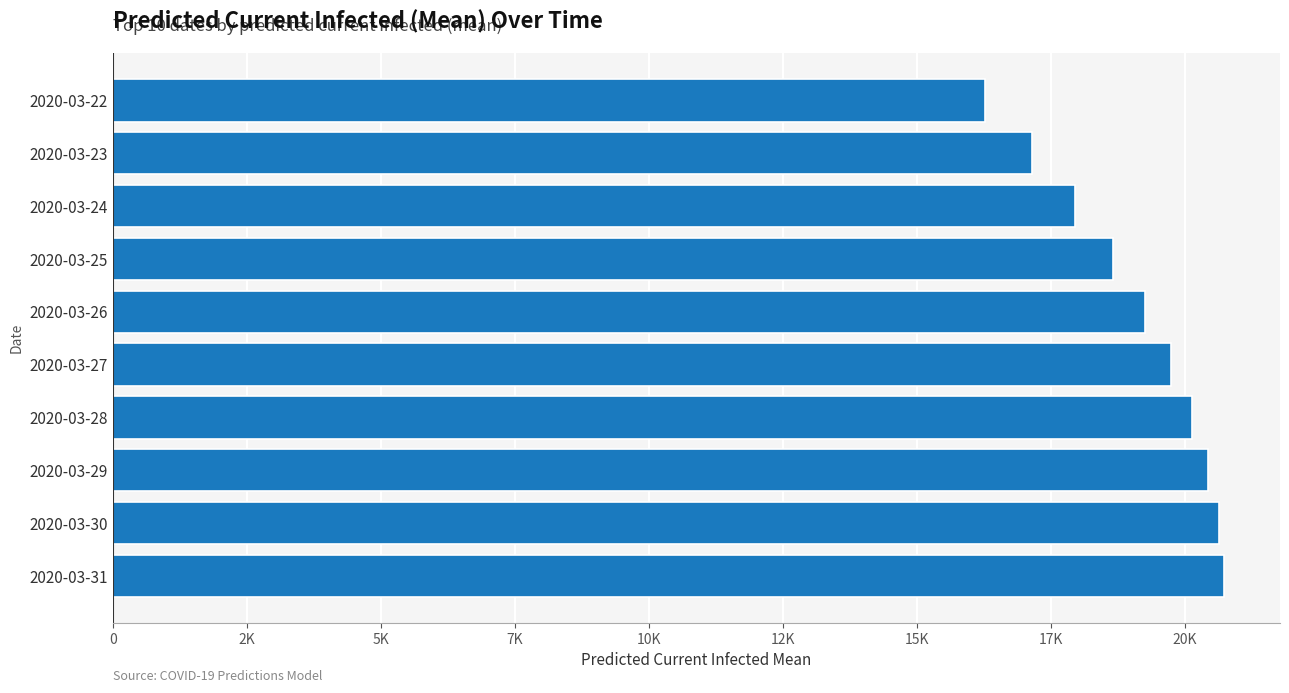

Does the chart contain any negative values?

No